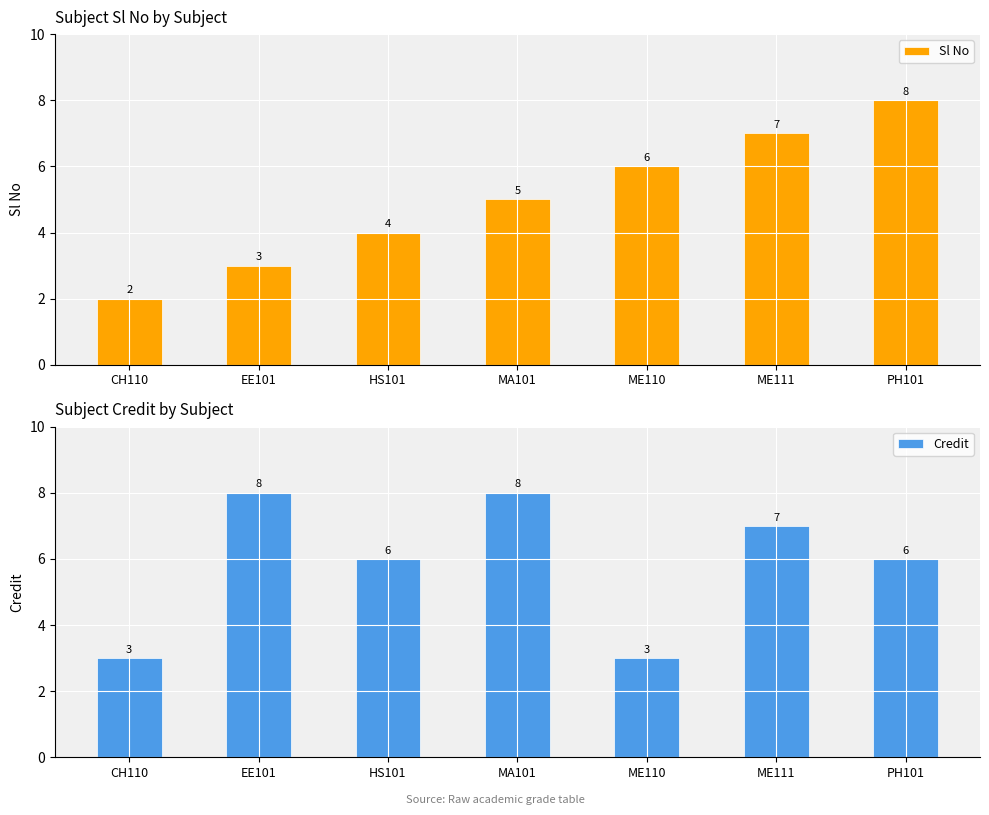

Count the number of data series in this chart.

2